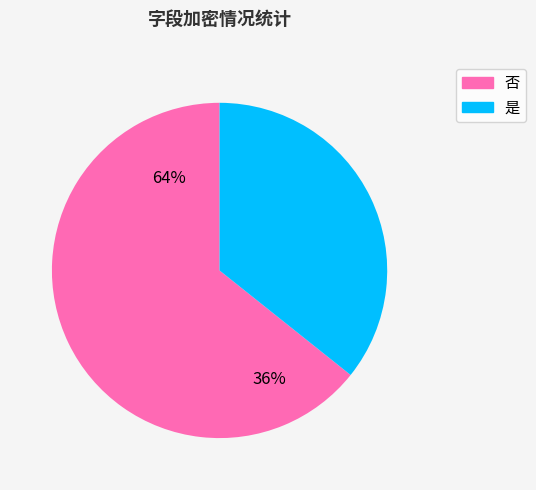

Which slice is the smallest?

是